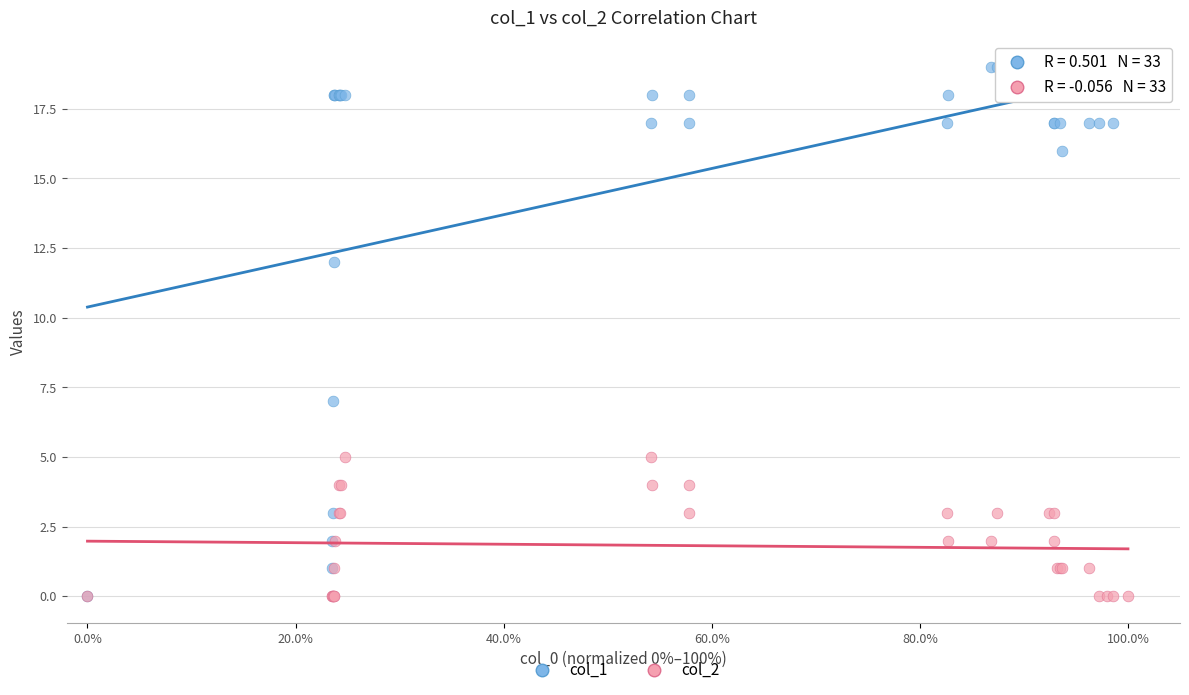

Across all series, what Y value is closest to 9?

7